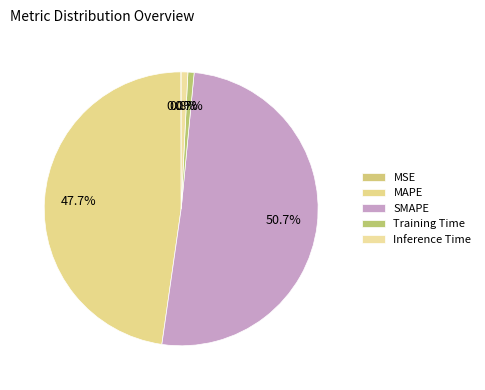

Do Training Time and Inference Time together represent more than half of the pie?

No